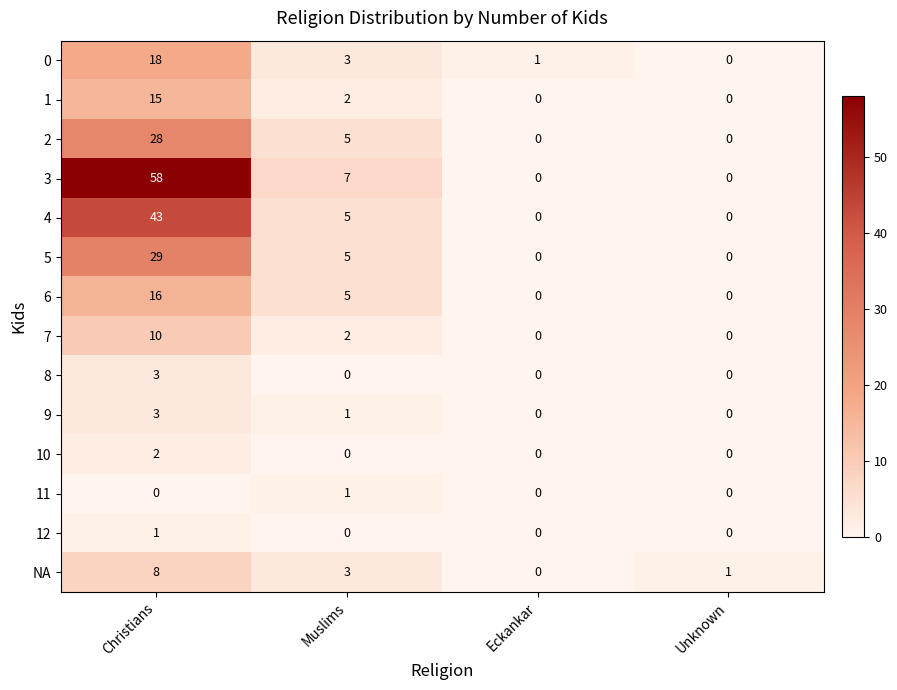

At how many categories does at least one series exceed 17?

1